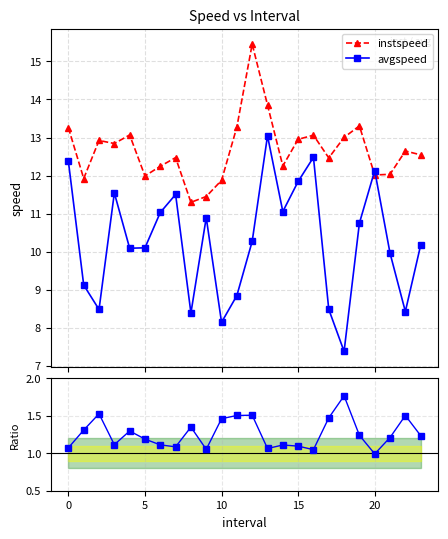

What is the highest value of the avgspeed series?

13.0